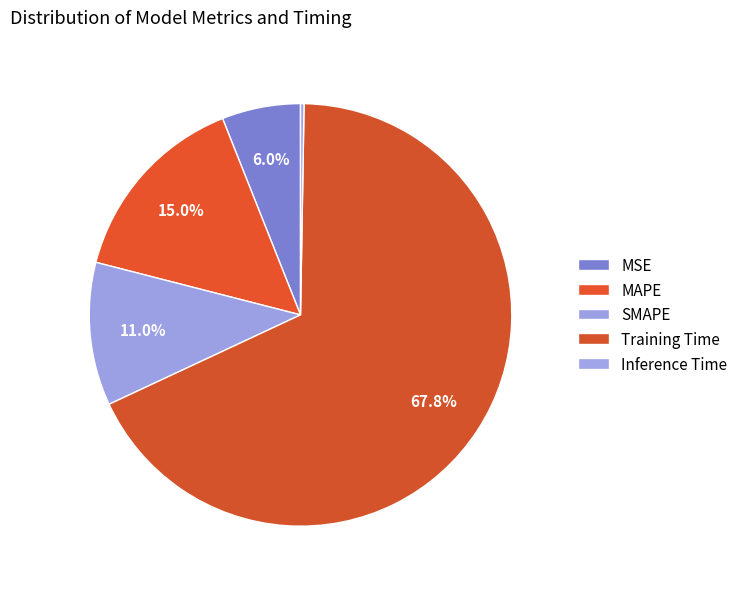

To the nearest percent, what is the average slice percentage?

20%